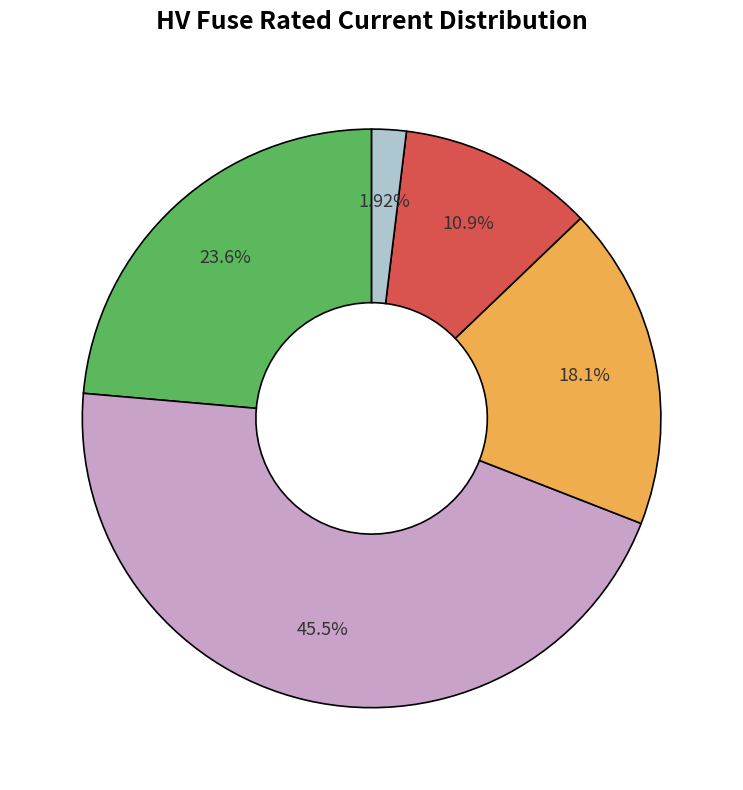

Count the number of slices in the pie.

5